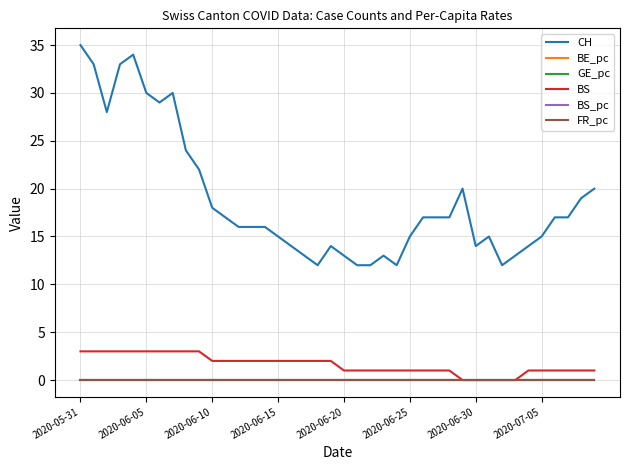

Which series has the largest total across all categories?

CH